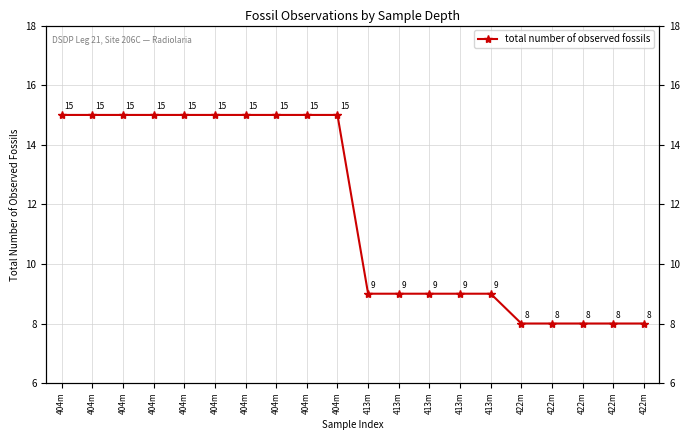

What is the sum of the values at 413m and 413m?

18